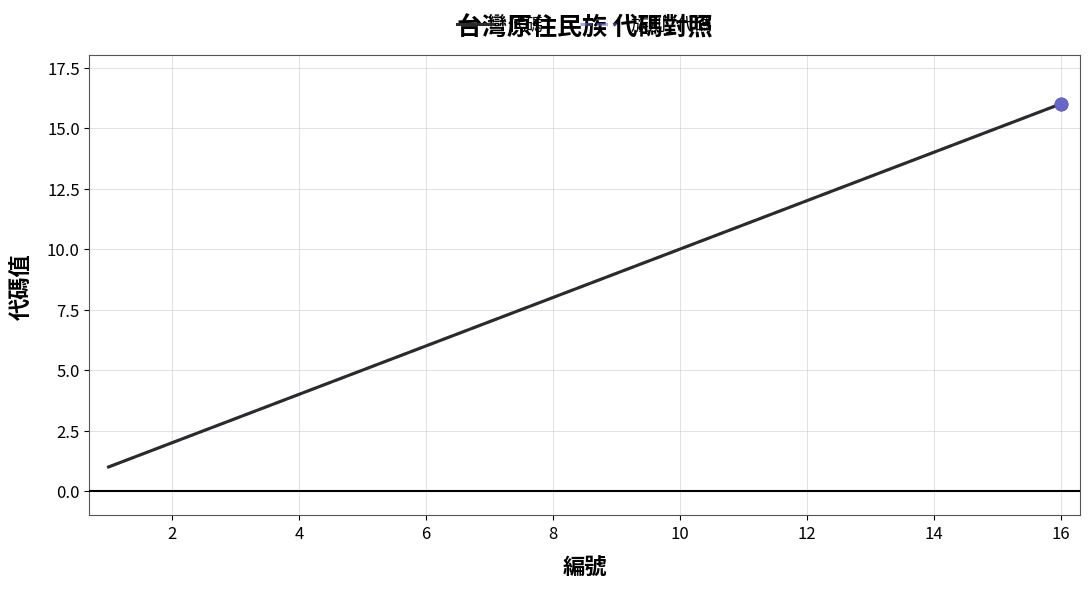

Is this an area chart (filled region under the line)?

No